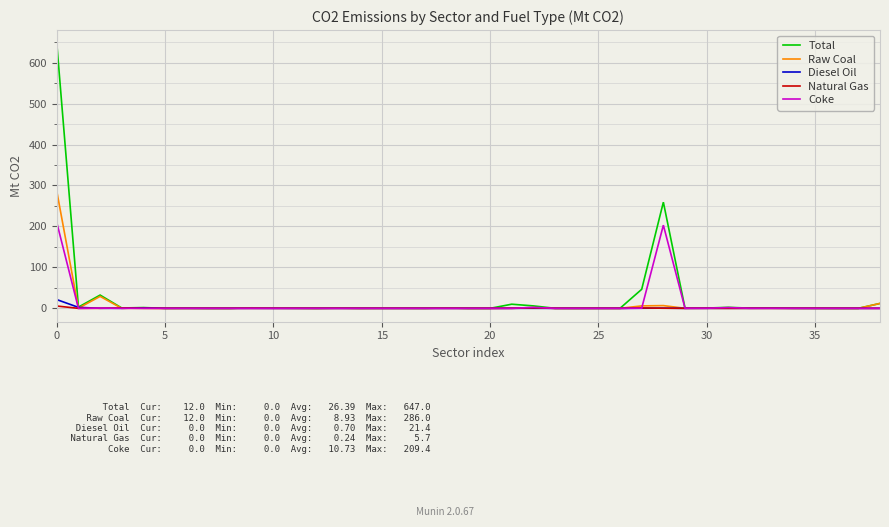

Which series has the widest spread of values?

Total